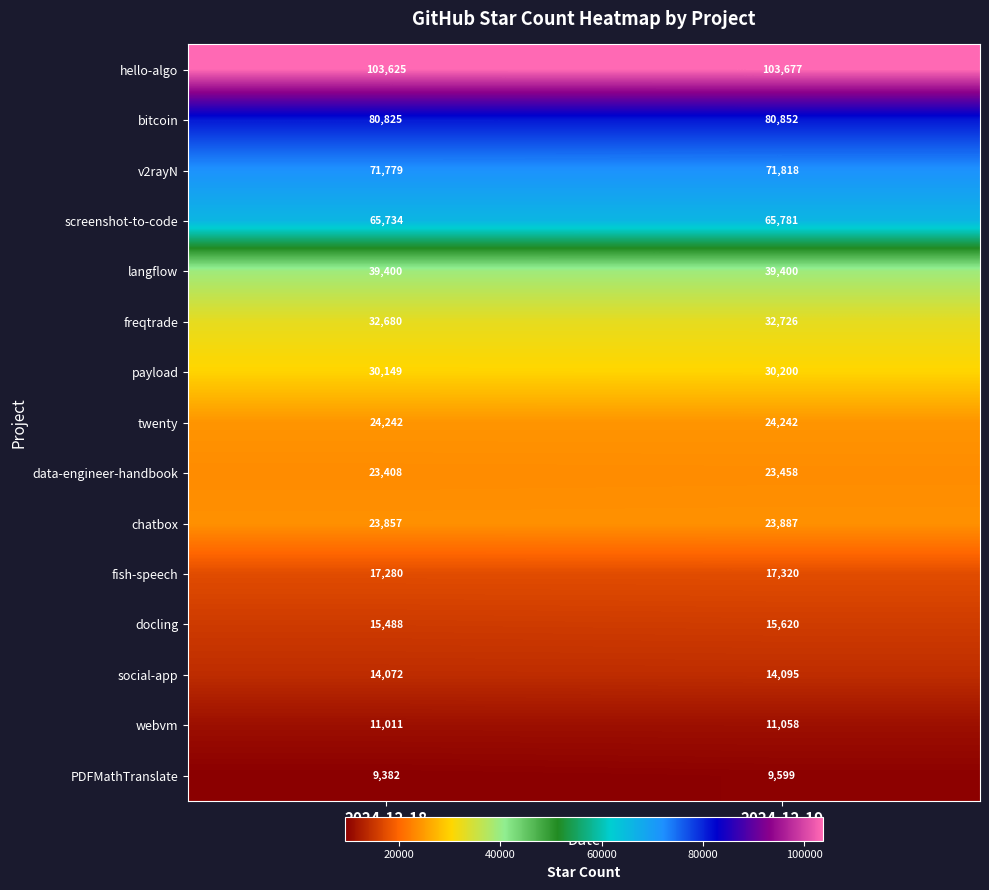

What is the sum of the langflow values at 2024-12-19 and 2024-12-18?

78800